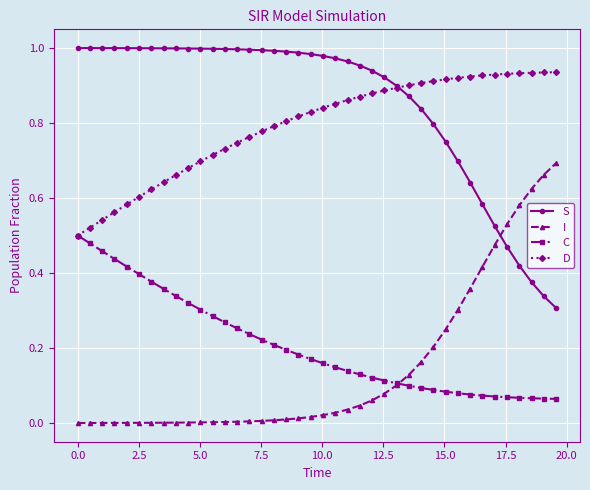

Which series has the largest total across all categories?

S